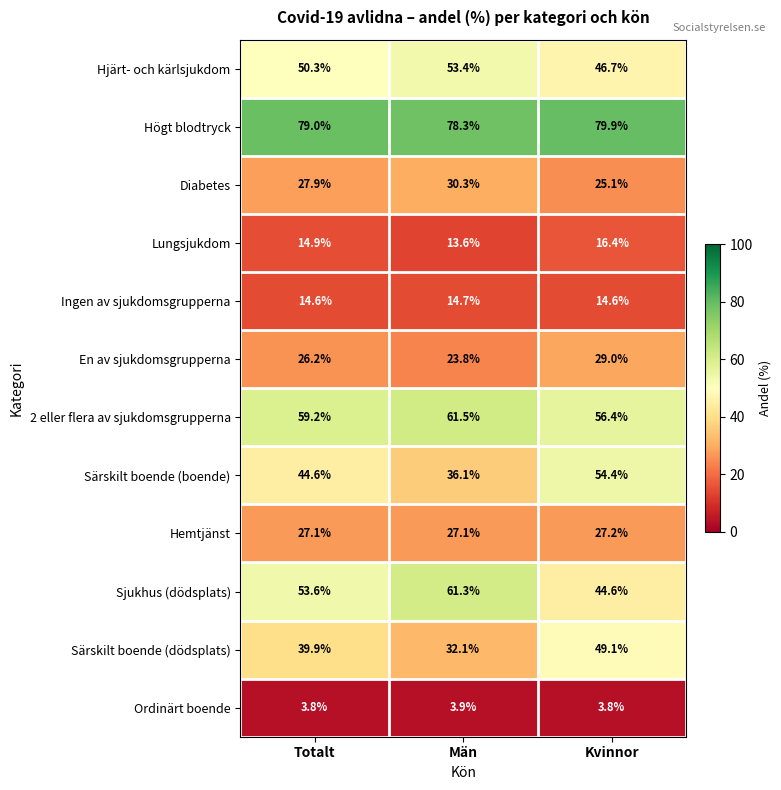

Which series has the widest spread of values?

Särskilt boende (boende)